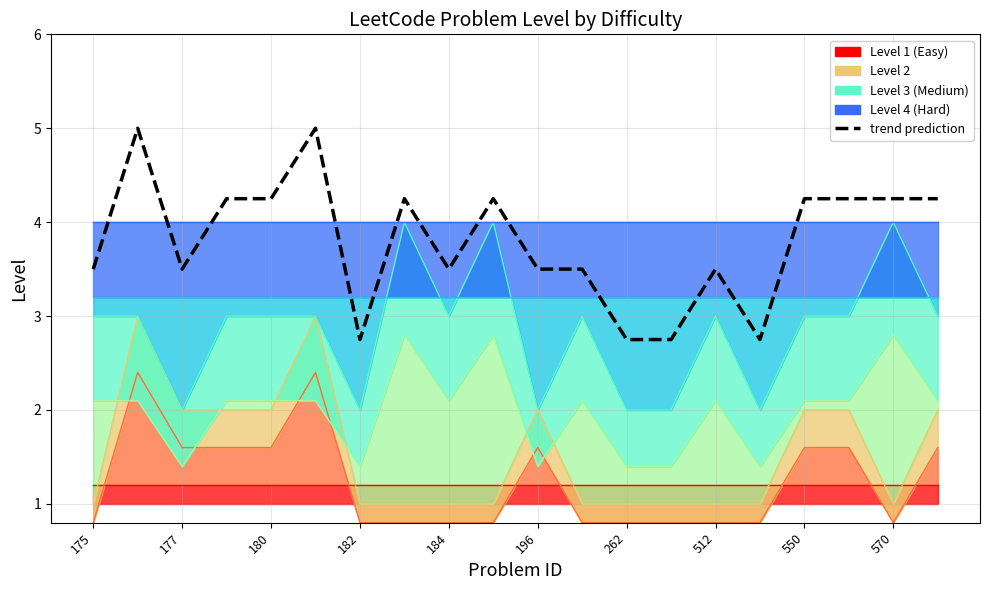

What is the value of the 16th point from the left?

2.8